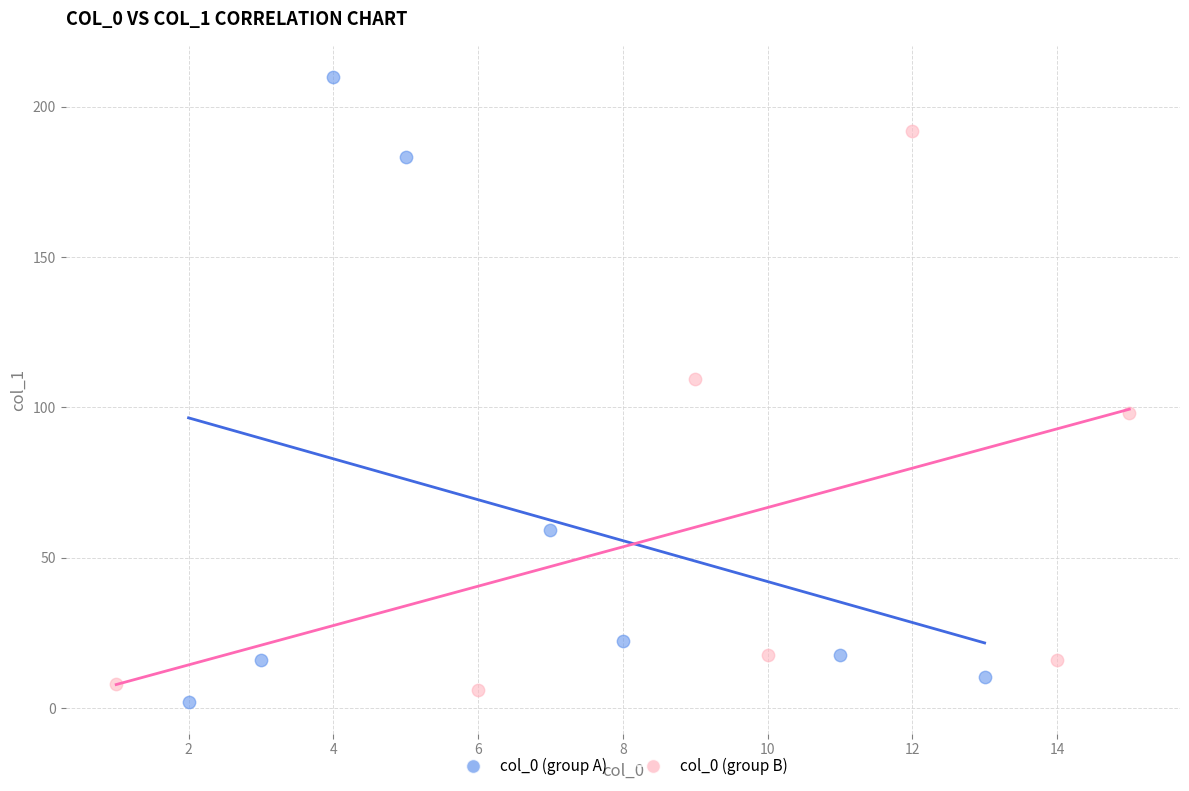

Which series contains the highest Y value?

col_0 (group A)